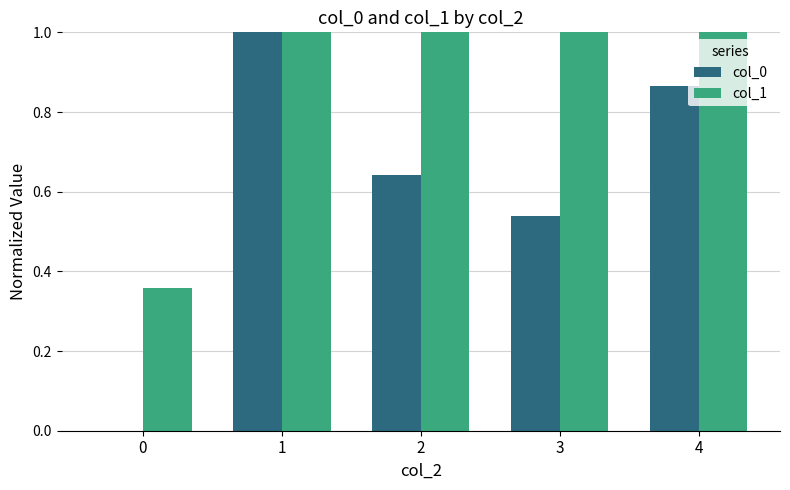

Between 1 and 3, which series saw the biggest shift?

col_0